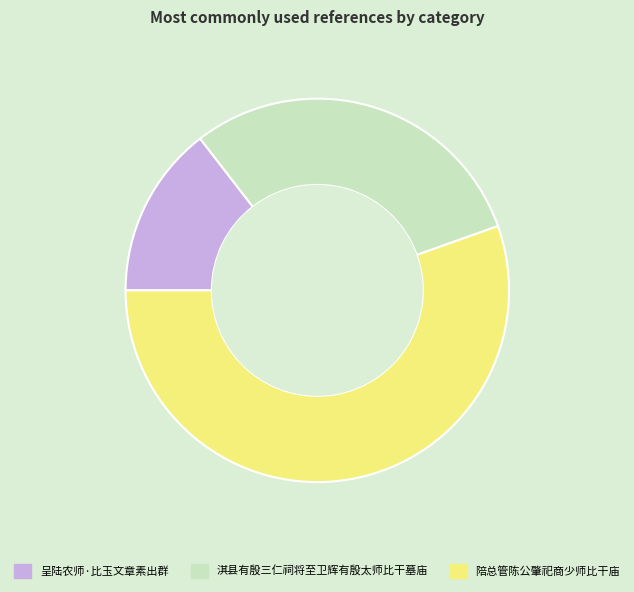

Is the sum of 呈陆农师·比玉文章素出群 and 淇县有殷三仁祠将至卫辉有殷太师比干墓庙 greater than half?

No